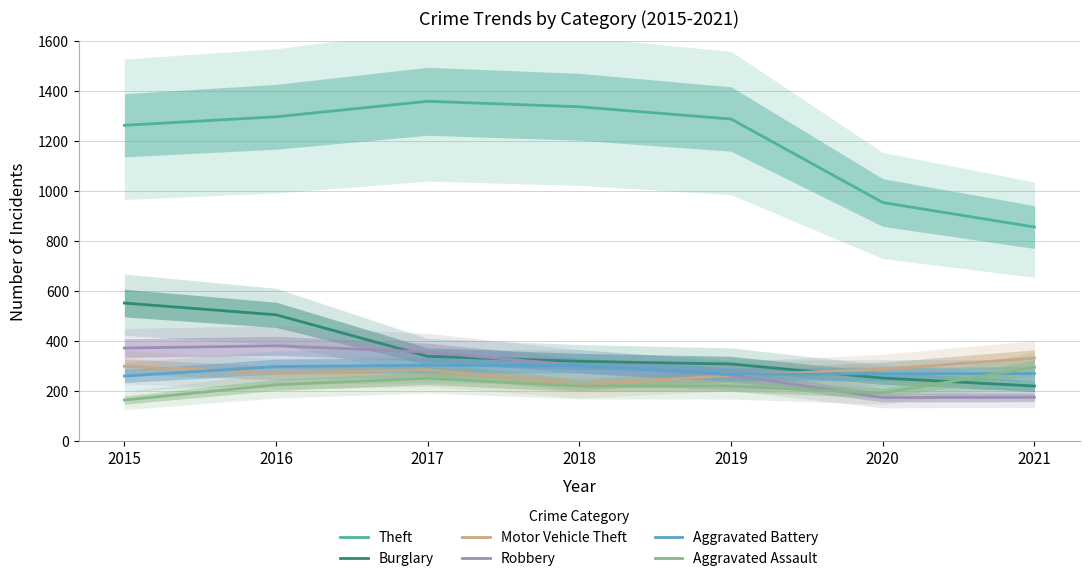

True or false: Aggravated Battery and Motor Vehicle Theft intersect in this chart.

True